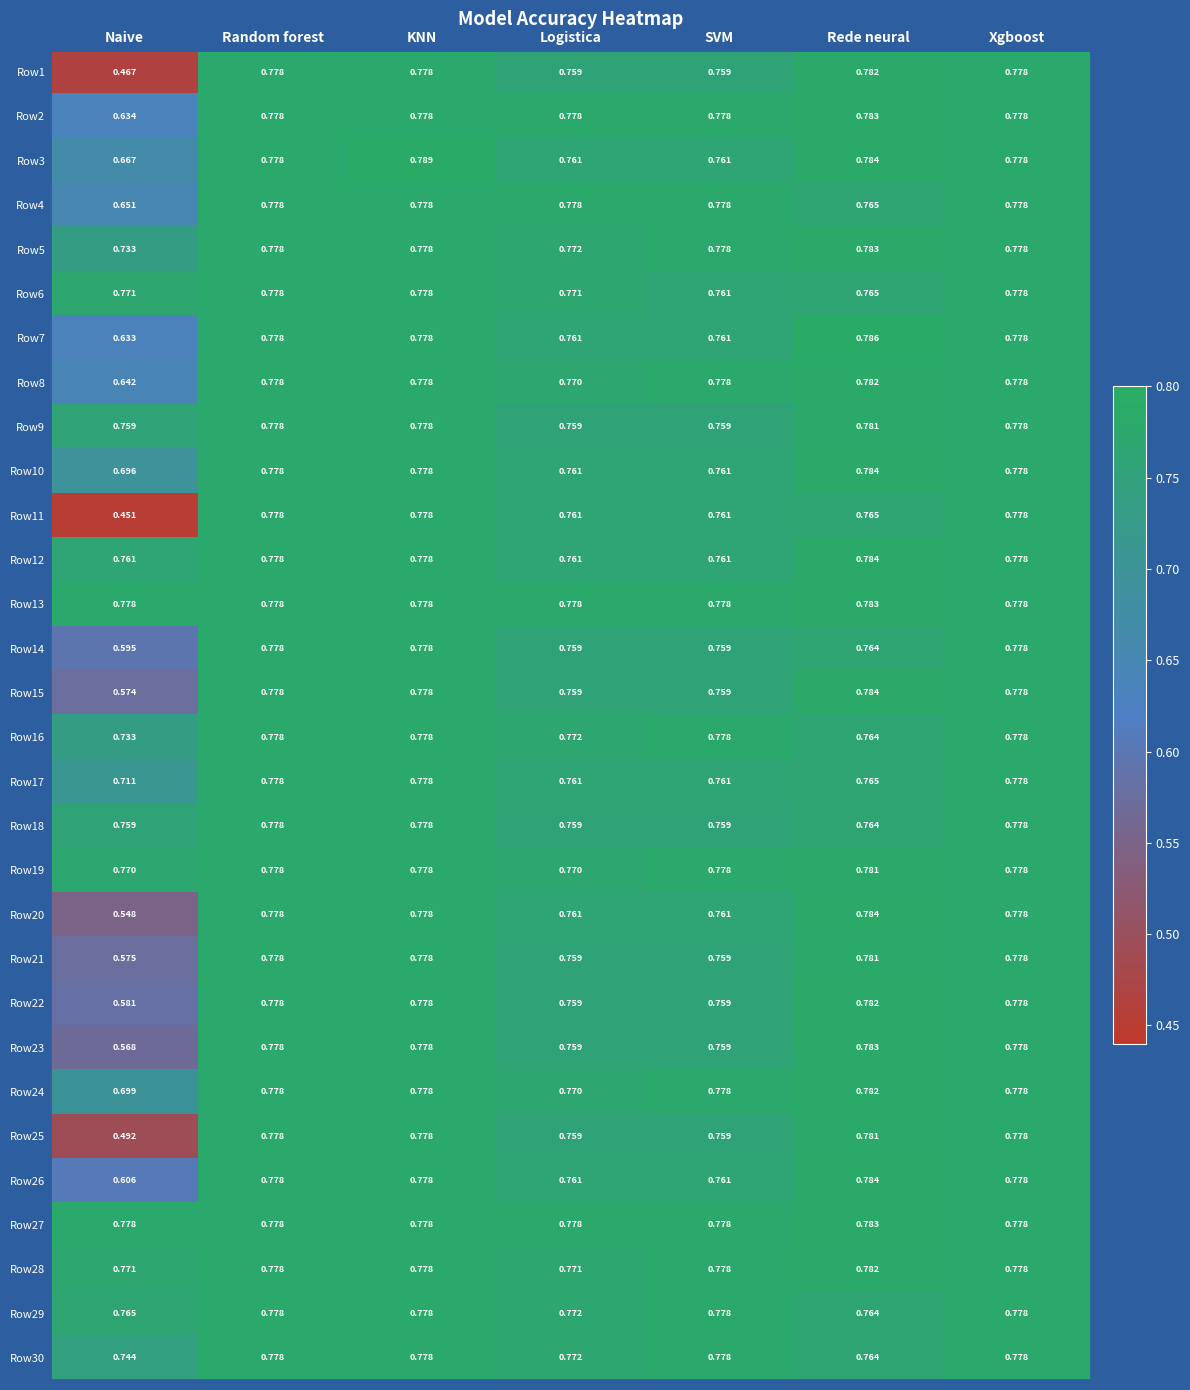

Which category has the highest value in the Row10 series?

Rede neural